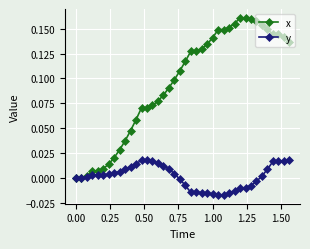

Rank the series by their maximum value, from lowest to highest.

y, x